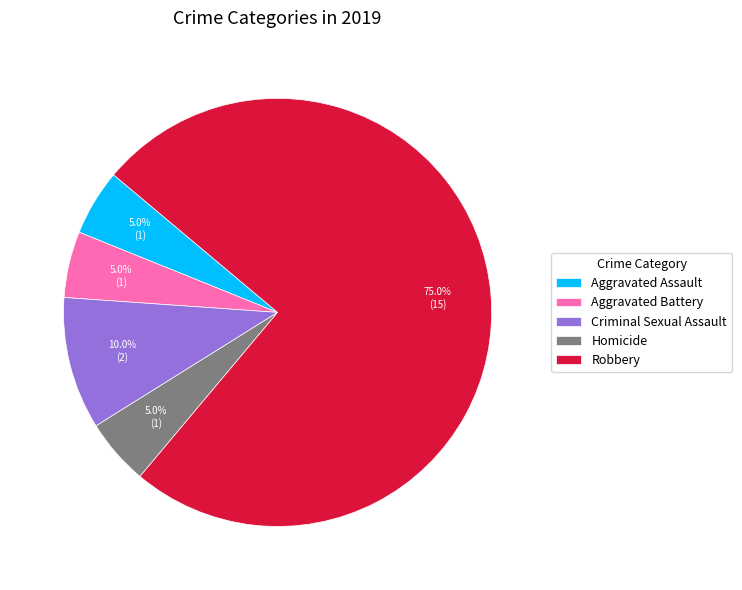

What is the largest slice in the pie chart?

Robbery